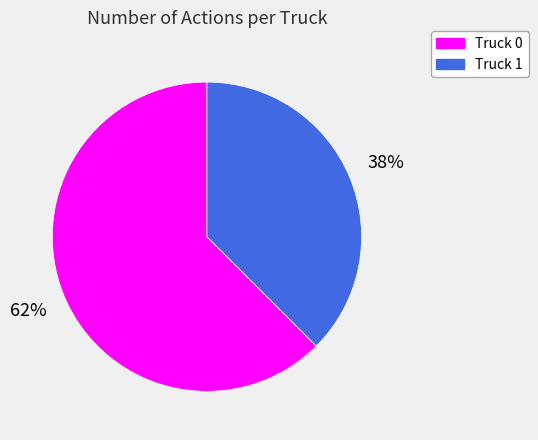

How many slices are in this pie chart?

2